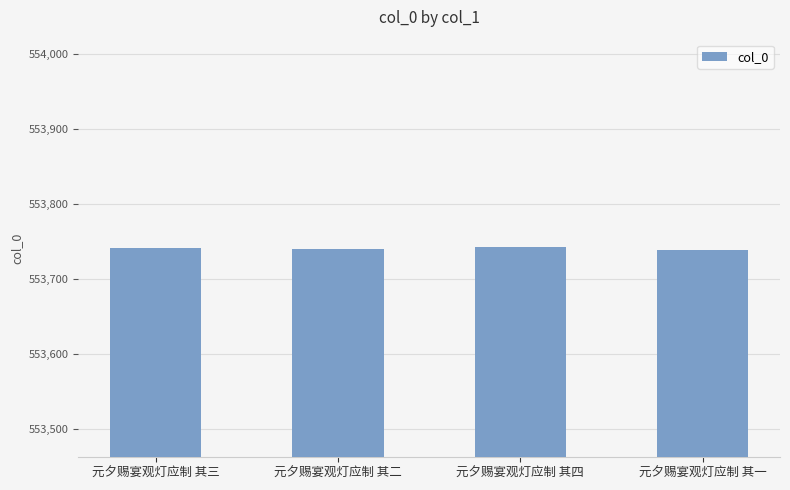

What is the value of the 4th bar from the left?

553739